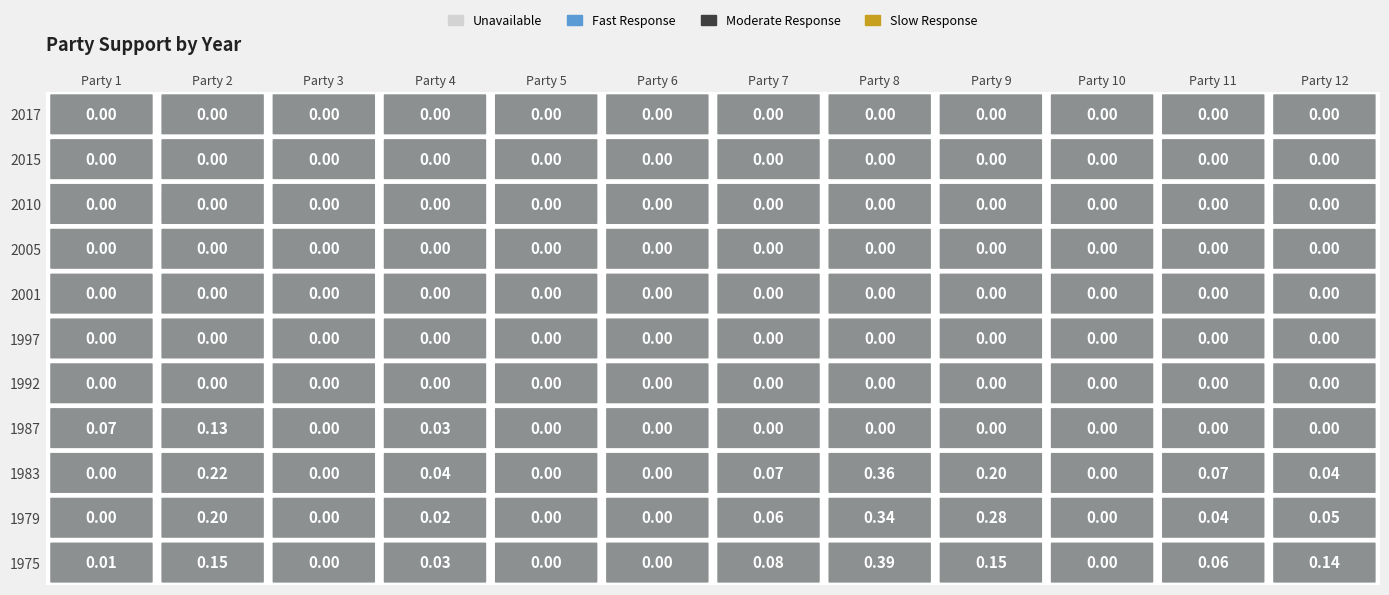

Read the 1983 value at 7.

0.1